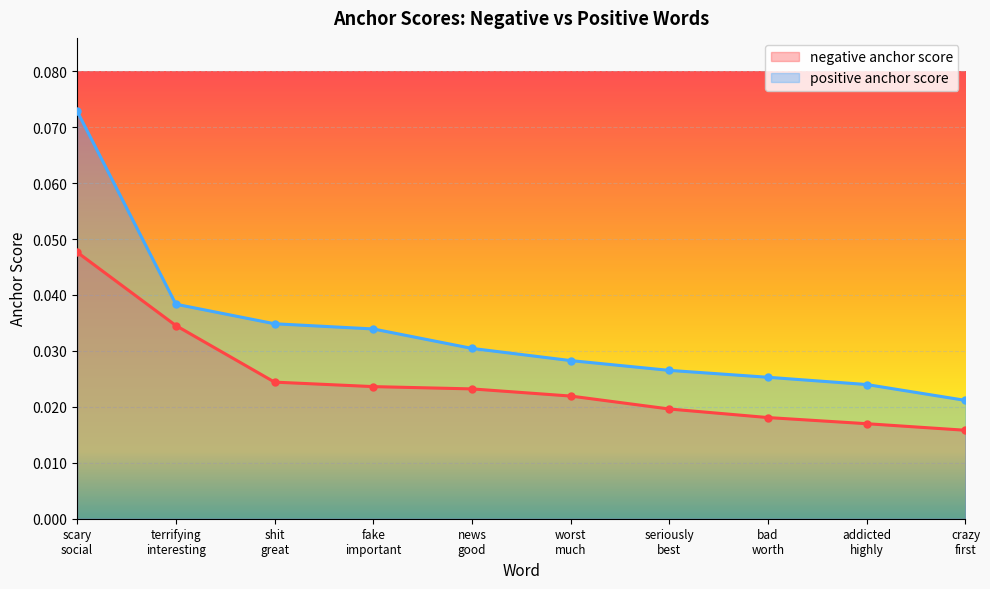

What is the label of the 3rd point from the left?

shit
great